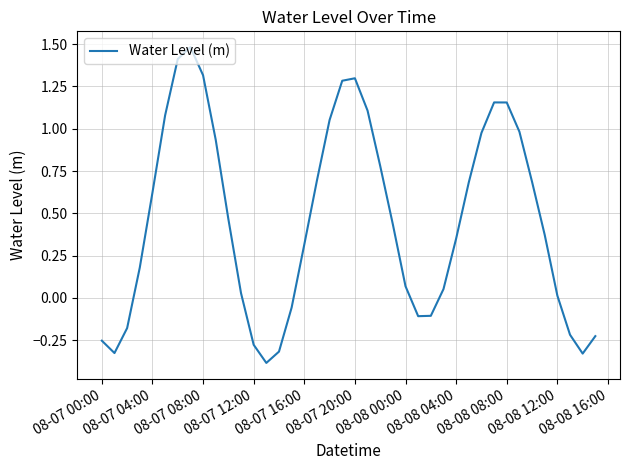

What is the maximum value shown in the chart?

1.5